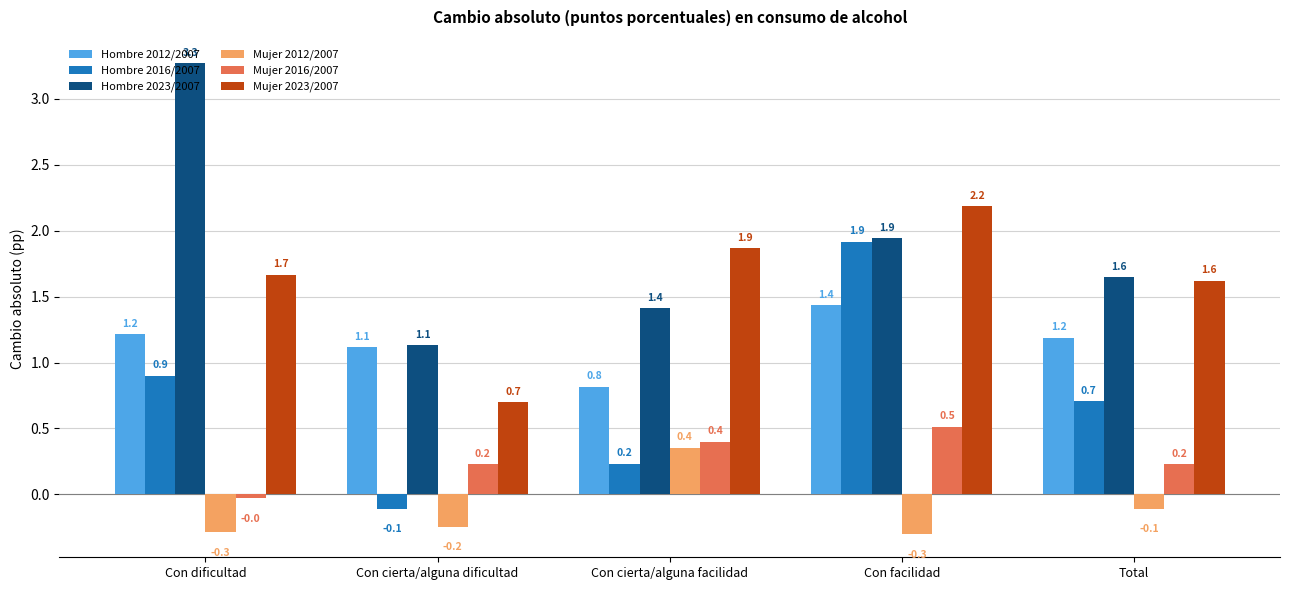

Which series has the largest total across all categories?

Hombre 2023/2007